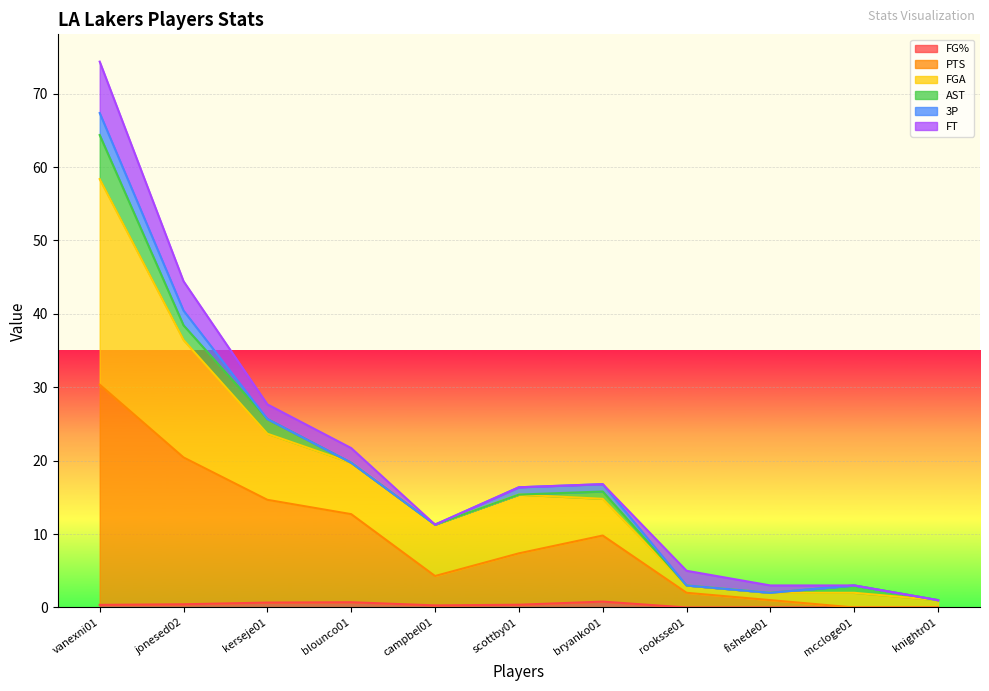

Where is FGA nearest to the value 34?

jonesed02